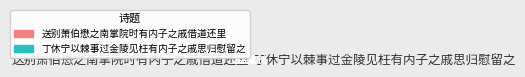

Count the number of slices in the pie.

2